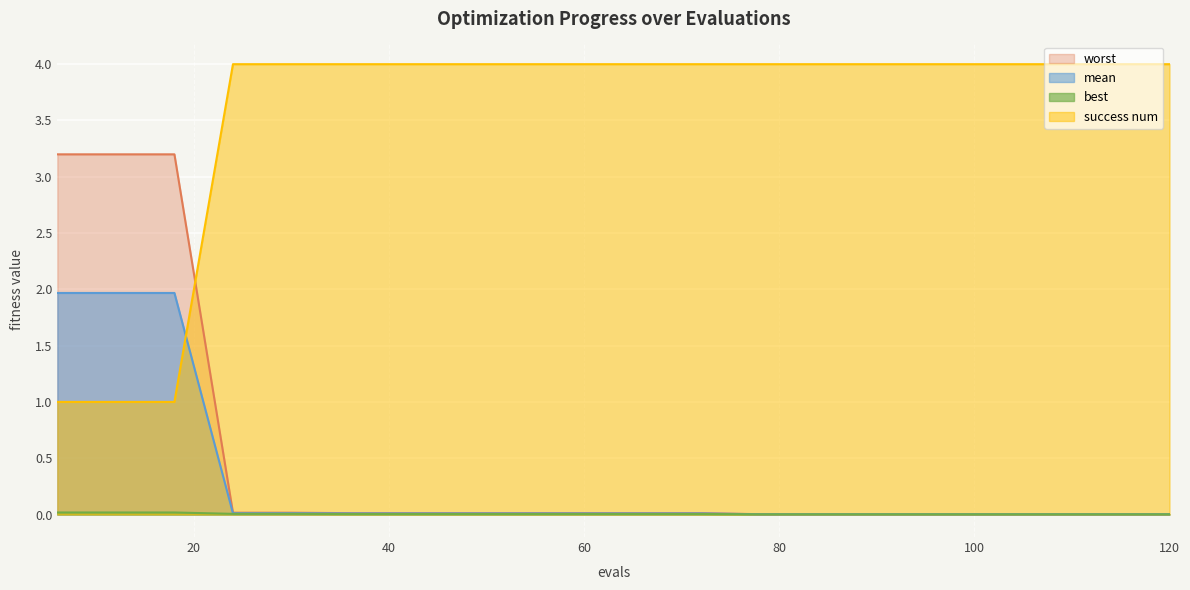

At which category does the chart reach its peak across all series?

24